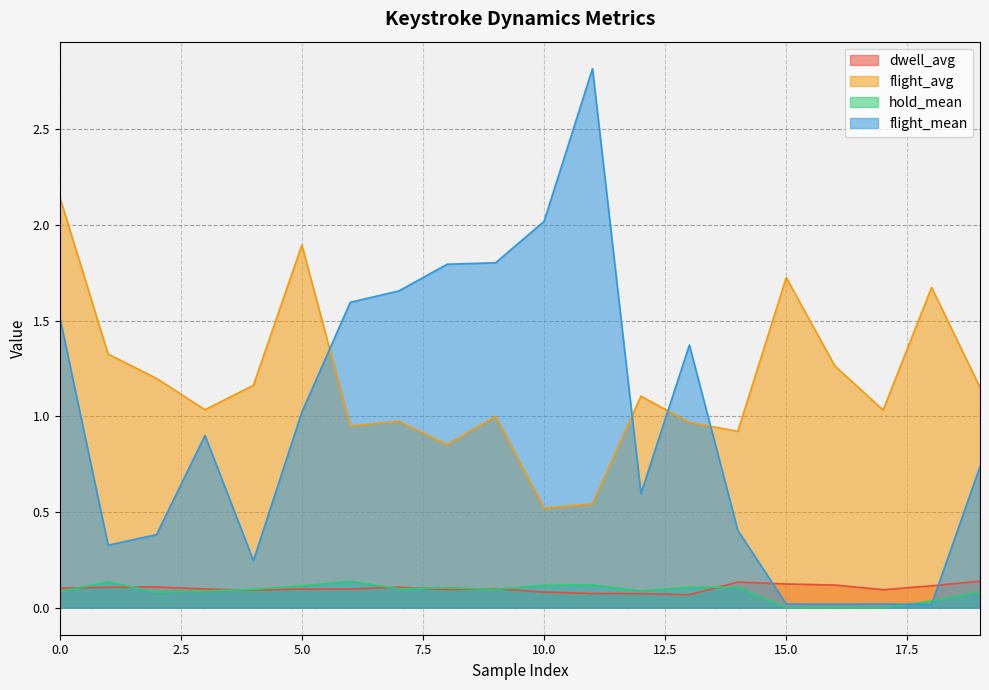

Reading left to right, extract all data points from this chart.

dwell_avg: 0=0.1	1=0.1	2=0.1	3=0.1	4=0.1	5=0.1	6=0.1	7=0.1	8=0.1	9=0.1	10=0.1	11=0.1	12=0.1	13=0.1	14=0.1	15=0.1	16=0.1	17=0.1	18=0.1	19=0.1
flight_avg: 0=2.1	1=1.3	2=1.2	3=1.0	4=1.2	5=1.9	6=0.9	7=1.0	8=0.9	9=1.0	10=0.5	11=0.5	12=1.1	13=1.0	14=0.9	15=1.7	16=1.3	17=1.0	18=1.7	19=1.2
hold_mean: 0=0.1	1=0.1	2=0.1	3=0.1	4=0.1	5=0.1	6=0.1	7=0.1	8=0.1	9=0.1	10=0.1	11=0.1	12=0.1	13=0.1	14=0.1	15=0.0	16=0.0	17=0.0	18=0.0	19=0.1
flight_mean: 0=1.5	1=0.3	2=0.4	3=0.9	4=0.2	5=1.0	6=1.6	7=1.7	8=1.8	9=1.8	10=2.0	11=2.8	12=0.6	13=1.4	14=0.4	15=0.0	16=0.0	17=0.0	18=0.0	19=0.7